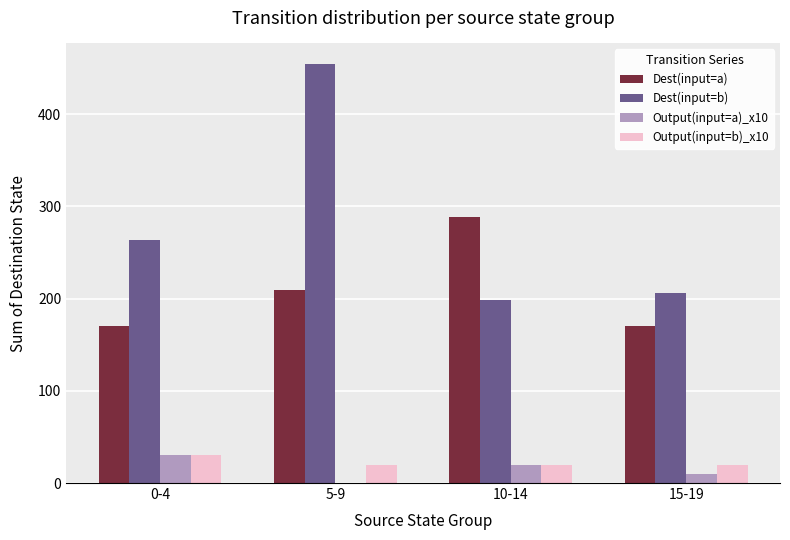

Are the bars grouped side by side (vs. stacked)?

Yes